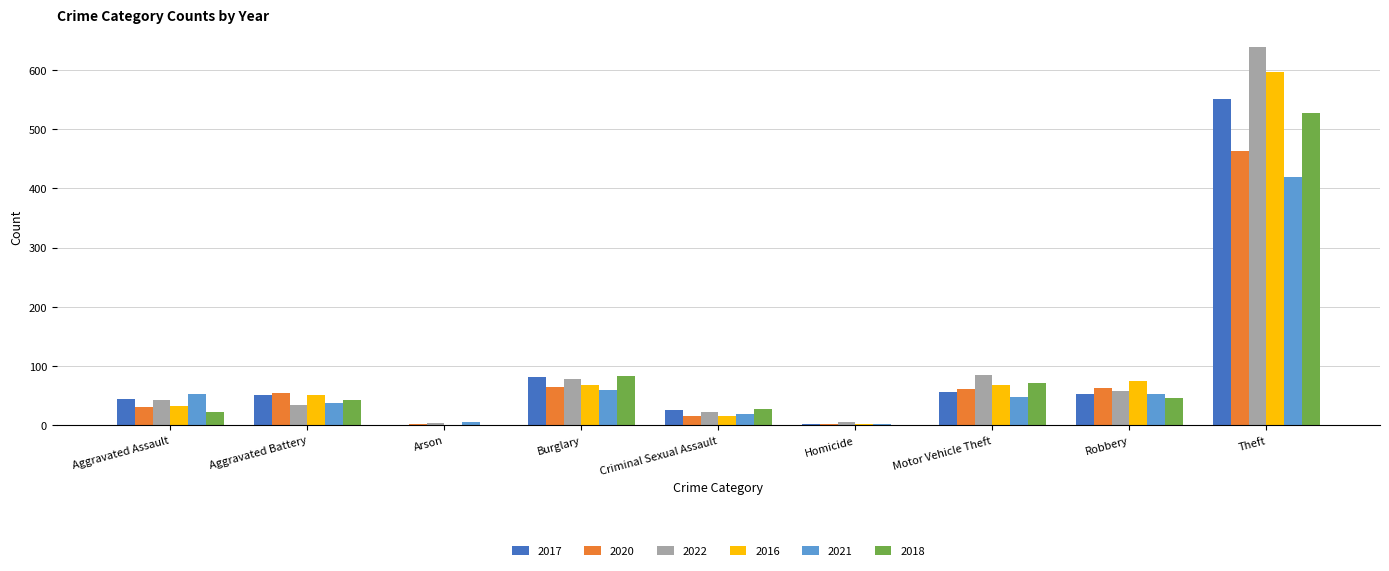

The value of 2021 at Burglary is 60. True or false?

True